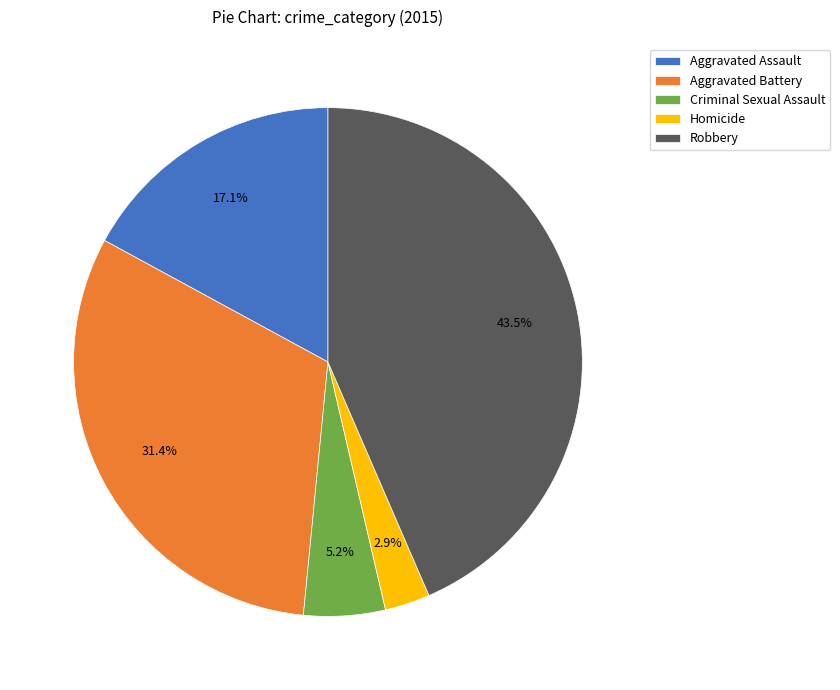

What is the largest slice in the pie chart?

Robbery